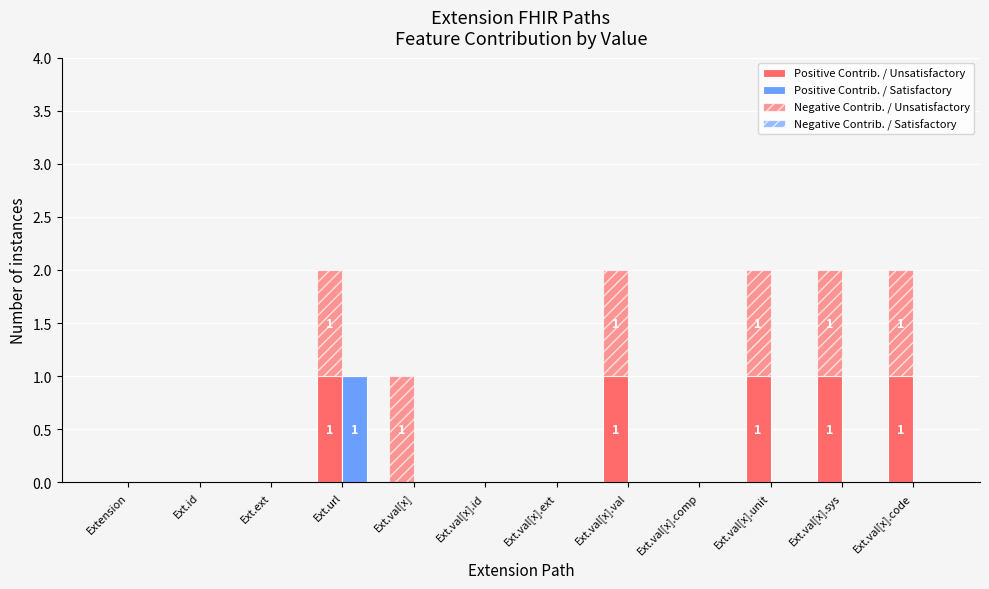

Count the number of data series in this chart.

4